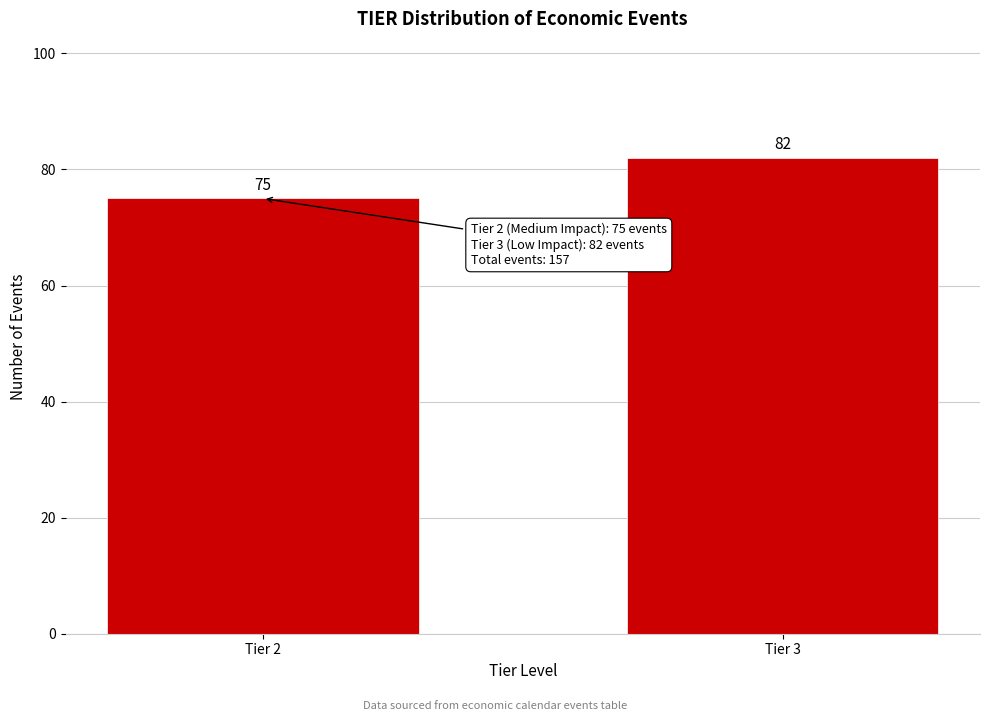

Reading left to right, transcribe all the data shown in this chart.

Tier 2=75	Tier 3=82